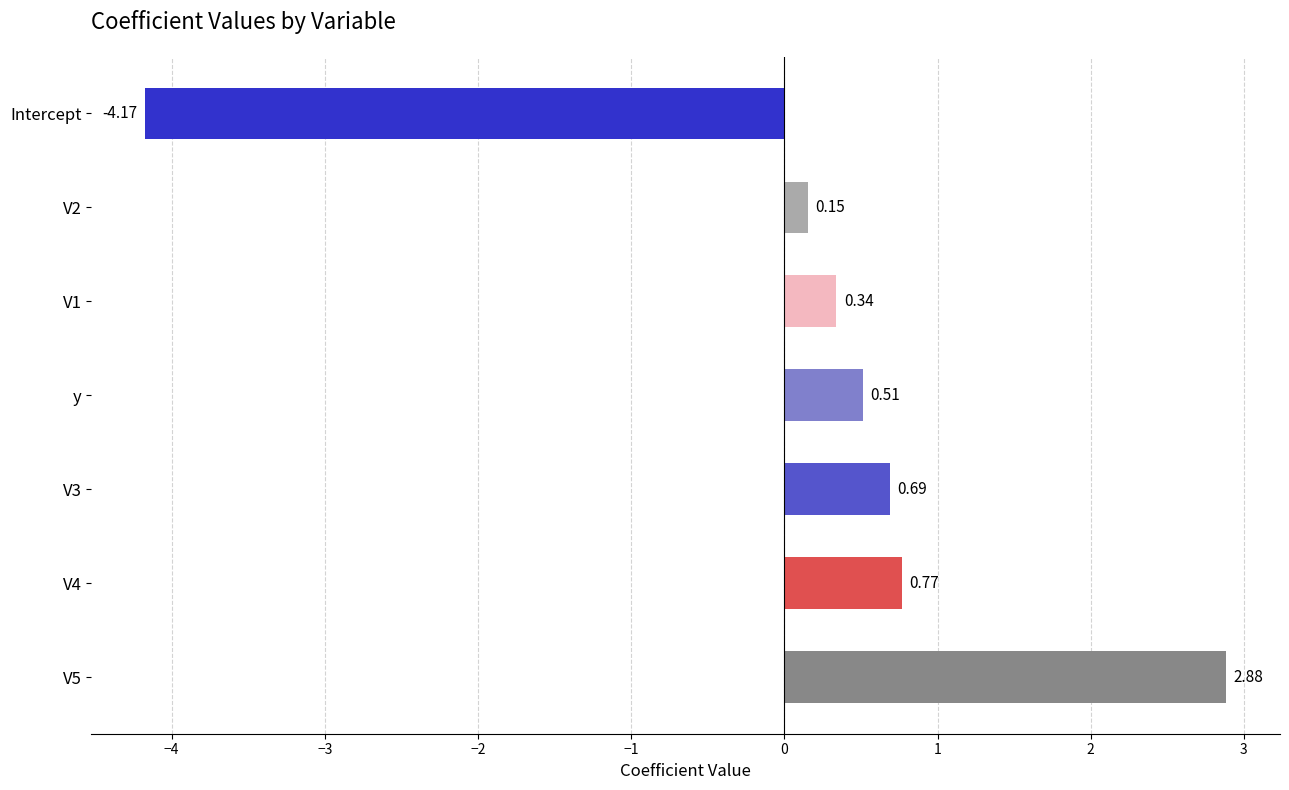

What is the difference between the maximum and minimum values?

7.1